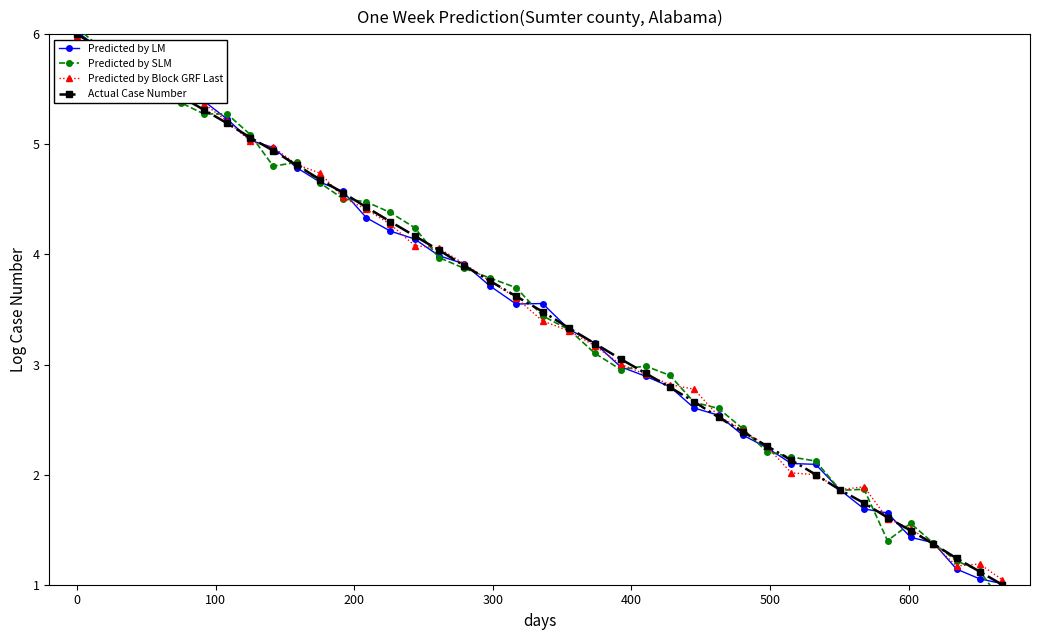

Reading right to left, transcribe all the data shown in this chart.

Predicted by LM: 1.0	1.1	1.1	1.4	1.4	1.7	1.7	1.9	2.1	2.1	2.2	2.4	2.5	2.6	2.8	2.9	3.0	3.2	3.3	3.6	3.5	3.7	3.9	4.0	4.1	4.2	4.3	4.6	4.7	4.8	5.0	5.0	5.2	5.4	5.4	5.5	5.8	5.8	5.9	6.0
Predicted by SLM: 0.8	1.1	1.2	1.4	1.6	1.4	1.9	1.9	2.1	2.2	2.2	2.4	2.6	2.7	2.9	3.0	3.0	3.1	3.3	3.4	3.7	3.8	3.9	4.0	4.2	4.4	4.5	4.5	4.6	4.8	4.8	5.1	5.3	5.3	5.4	5.4	5.7	5.8	5.9	6.1
Predicted by Block GRF Last: 1.0	1.2	1.2	1.4	1.5	1.6	1.9	1.9	2.0	2.0	2.3	2.4	2.5	2.8	2.8	2.9	3.0	3.2	3.3	3.4	3.6	3.8	3.9	4.1	4.1	4.3	4.4	4.5	4.7	4.8	5.0	5.0	5.2	5.4	5.4	5.5	5.6	5.9	5.9	6.0
Actual Case Number: 1.0	1.1	1.2	1.4	1.5	1.6	1.7	1.9	2.0	2.1	2.3	2.4	2.5	2.7	2.8	2.9	3.1	3.2	3.3	3.5	3.6	3.8	3.9	4.0	4.2	4.3	4.4	4.6	4.7	4.8	4.9	5.1	5.2	5.3	5.4	5.6	5.7	5.8	5.9	6.0